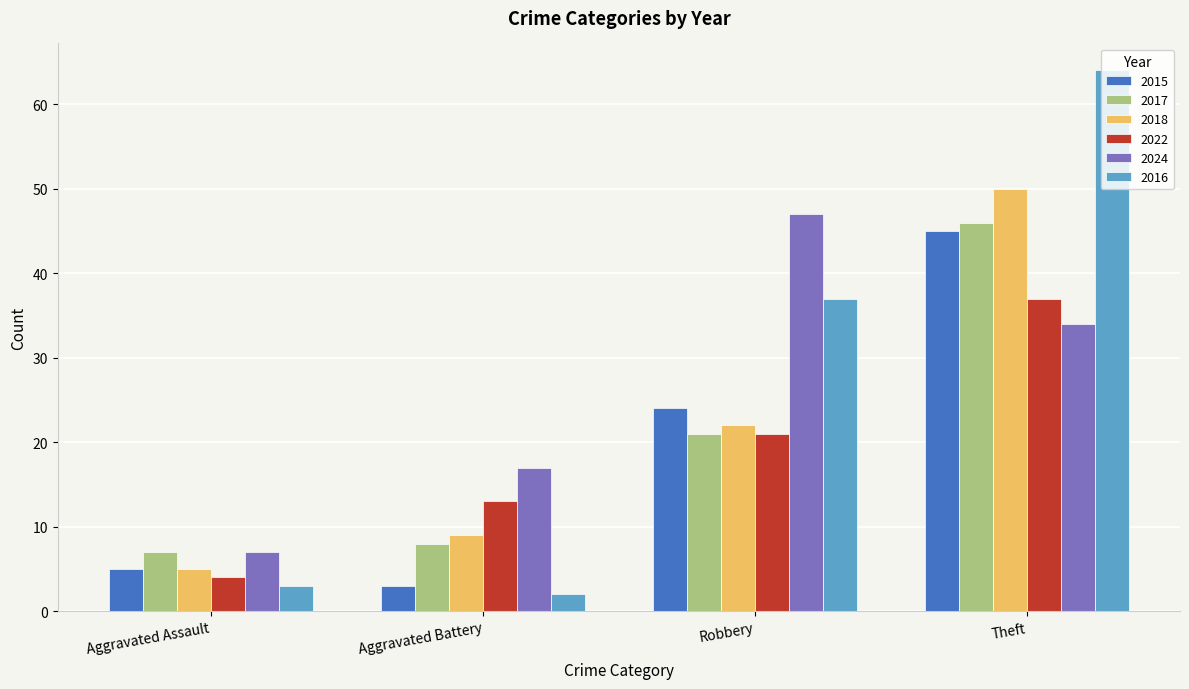

At which category is the sum across all series the highest?

Theft